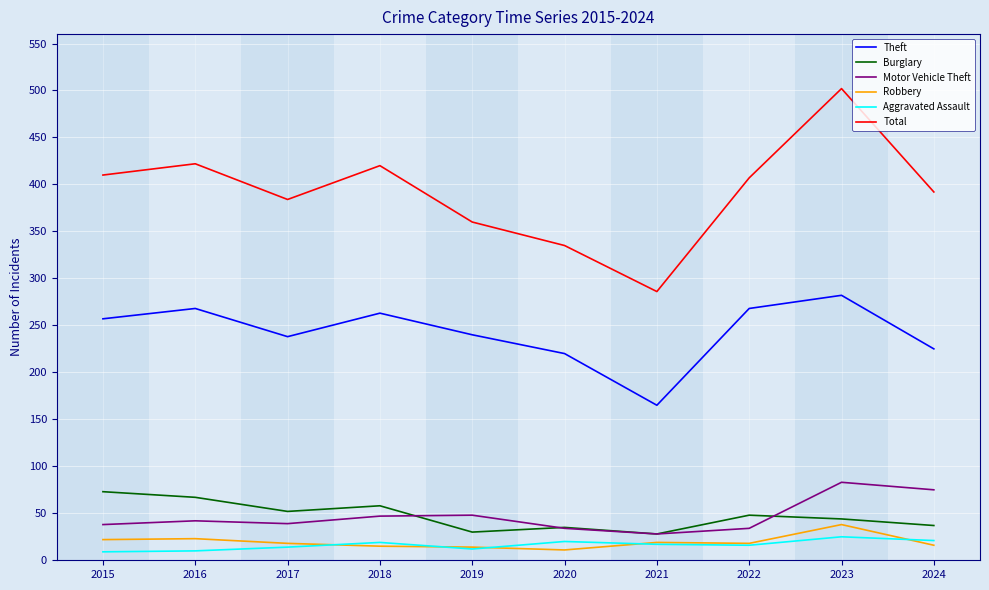

Where is the first local maximum for Theft?

2016